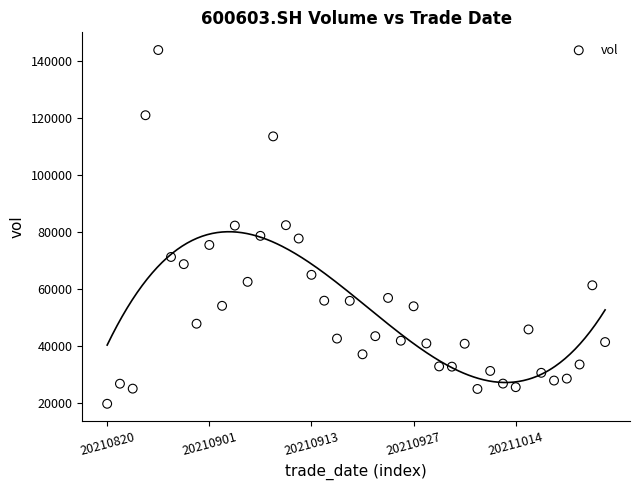

What is the range of Y values (max minus min)?

124217.4